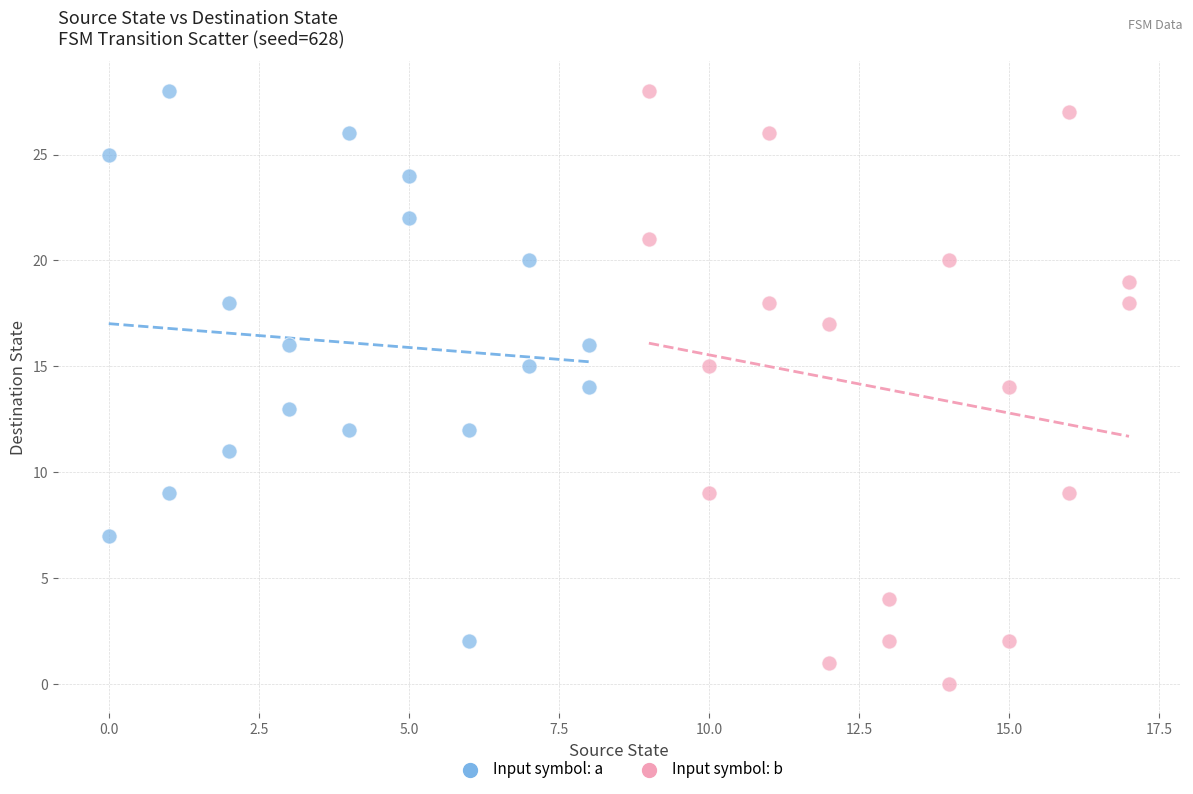

Which series contains the lowest Y value?

Input symbol: b